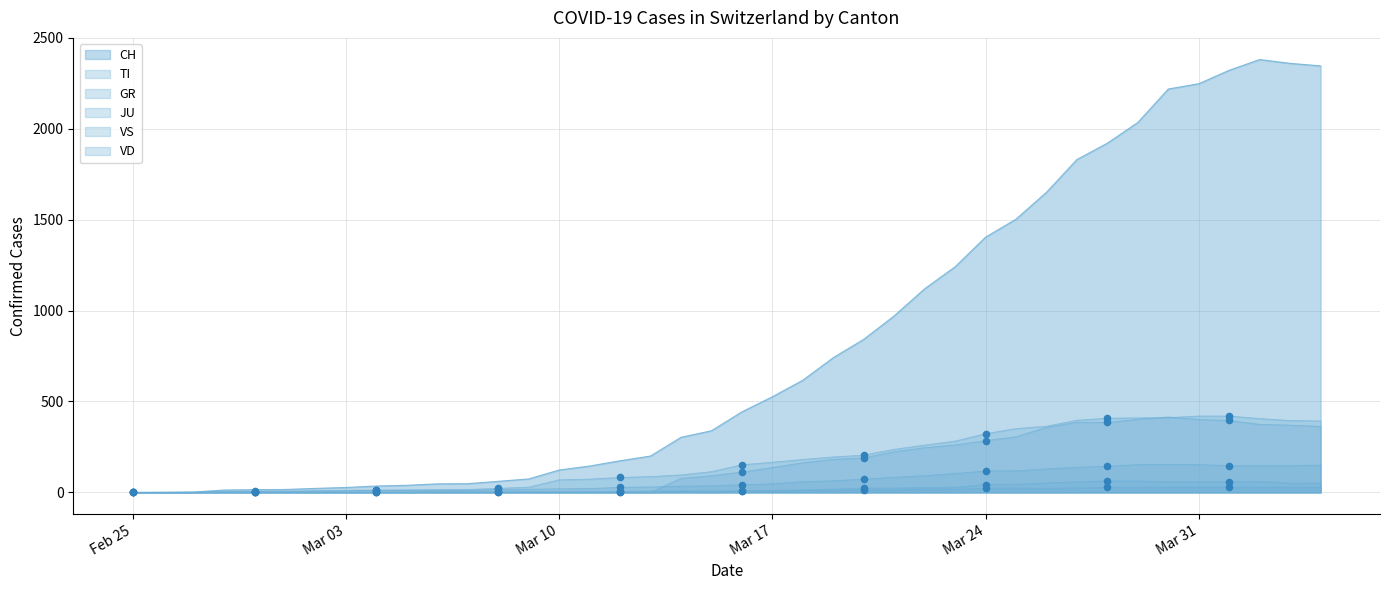

Is the value of GR at 10 greater than the value of CH at 28?

No